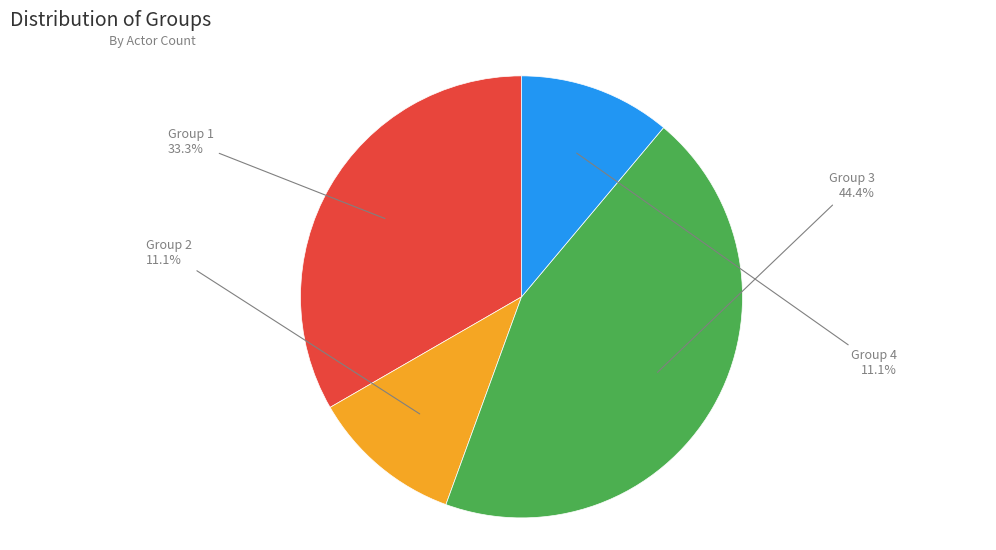

How many slices are in this pie chart?

4